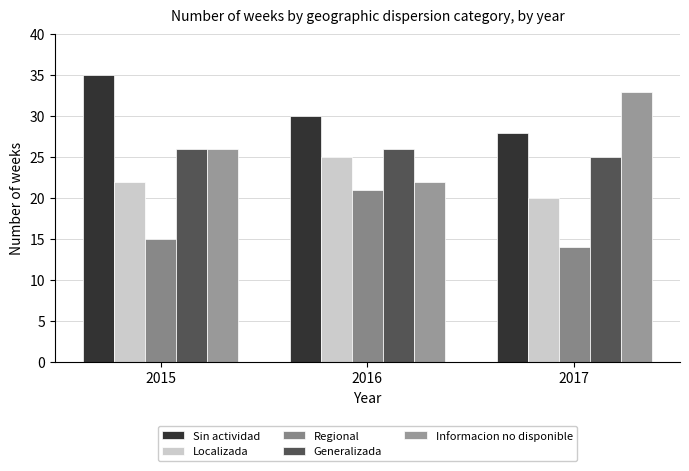

Does the chart contain any negative values?

No